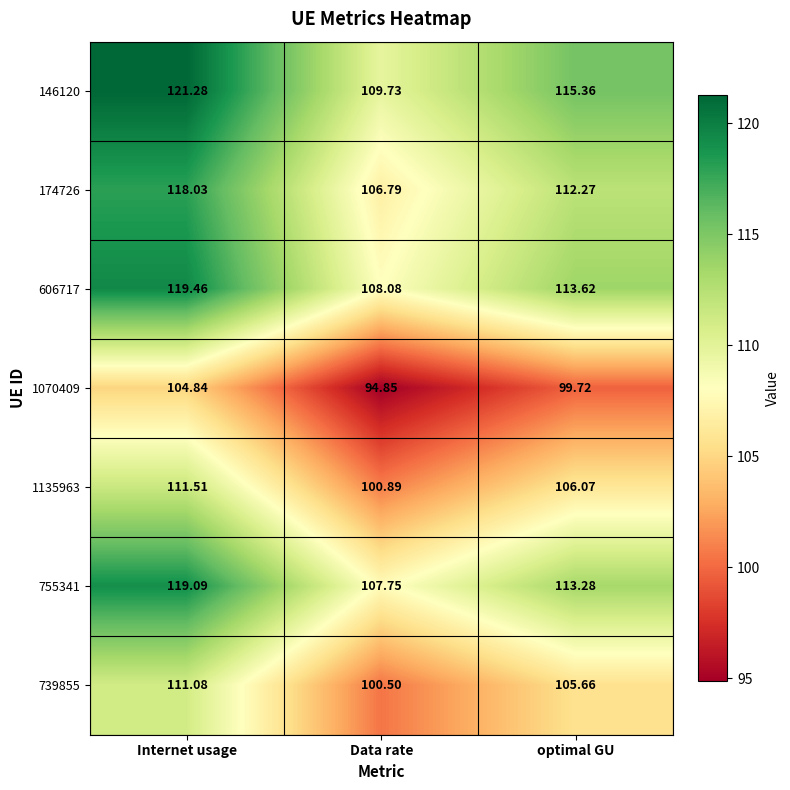

Count the number of categories in the chart.

3